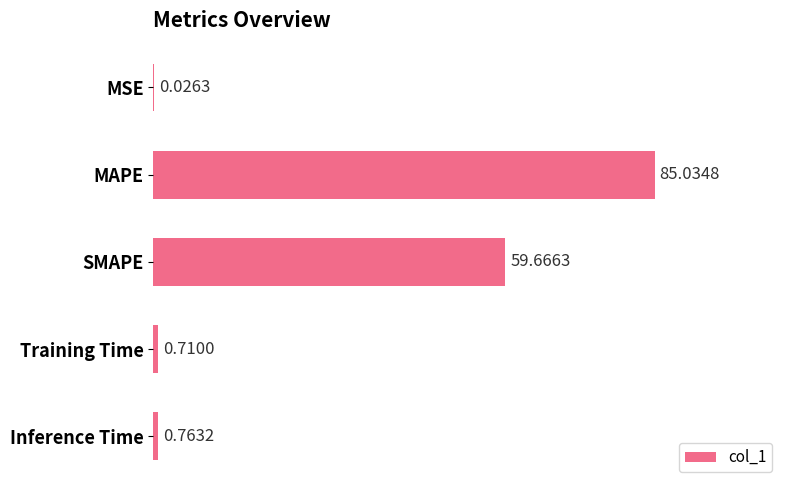

What is the sum of all values?

146.2